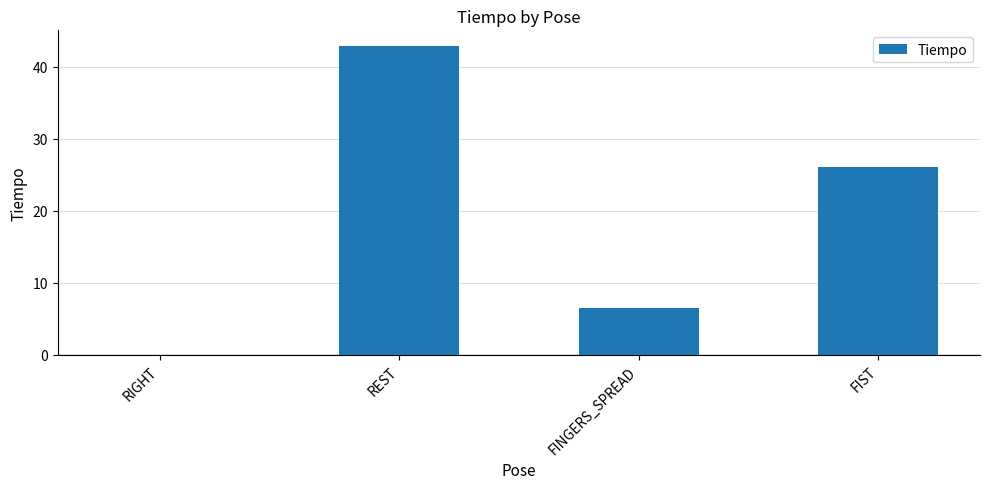

Where is the data nearest to the value 21?

FIST